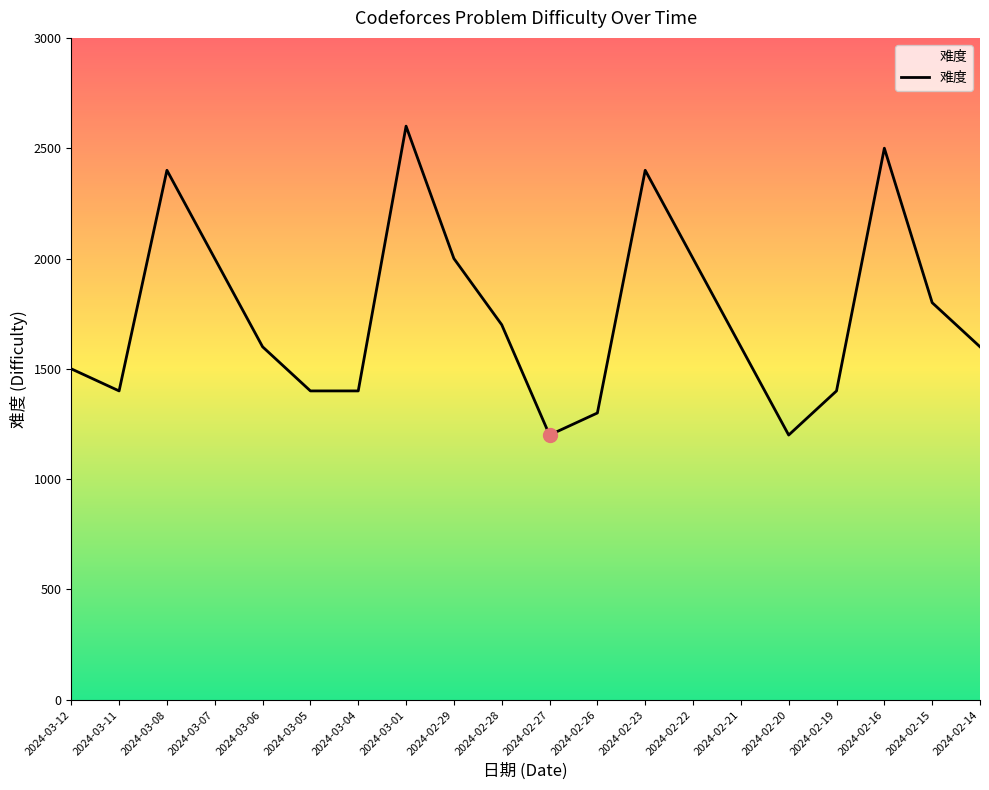

What is the smallest value displayed?

1200